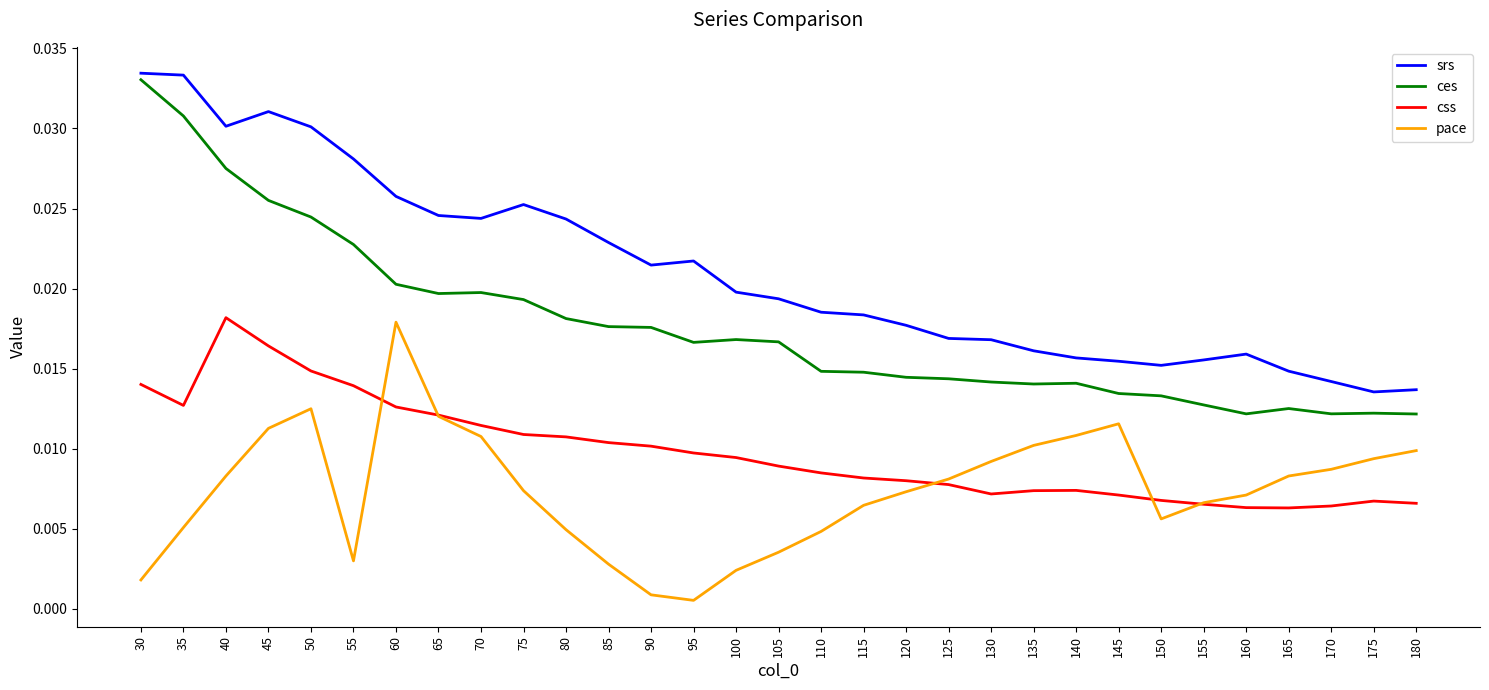

Is the value of css at 160 greater than the value of srs at 65?

No